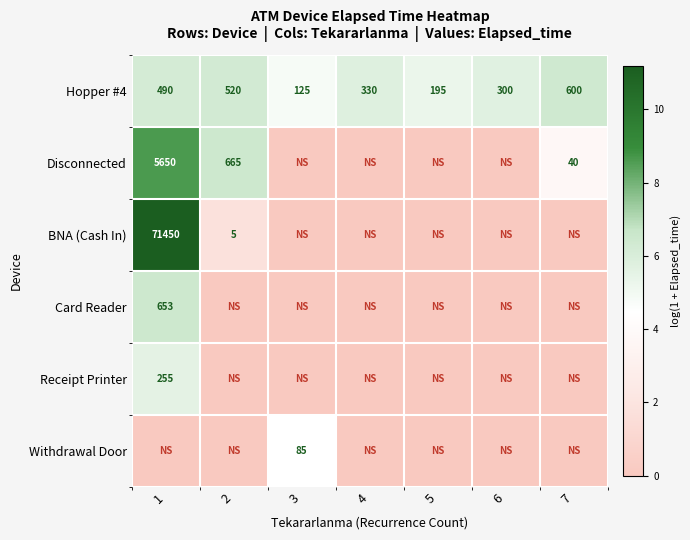

What is the difference between the maximum and minimum values in the Hopper #4 series?

475